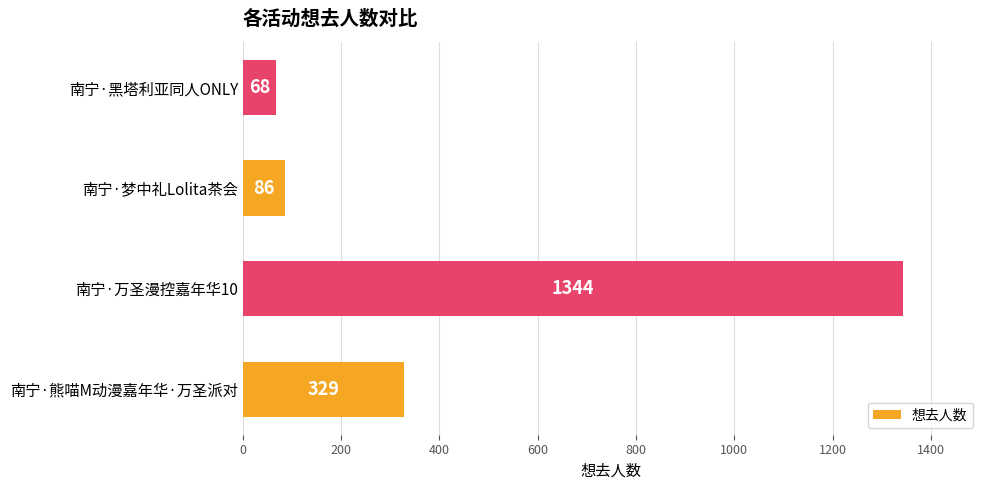

What is the maximum value shown in the chart?

1344